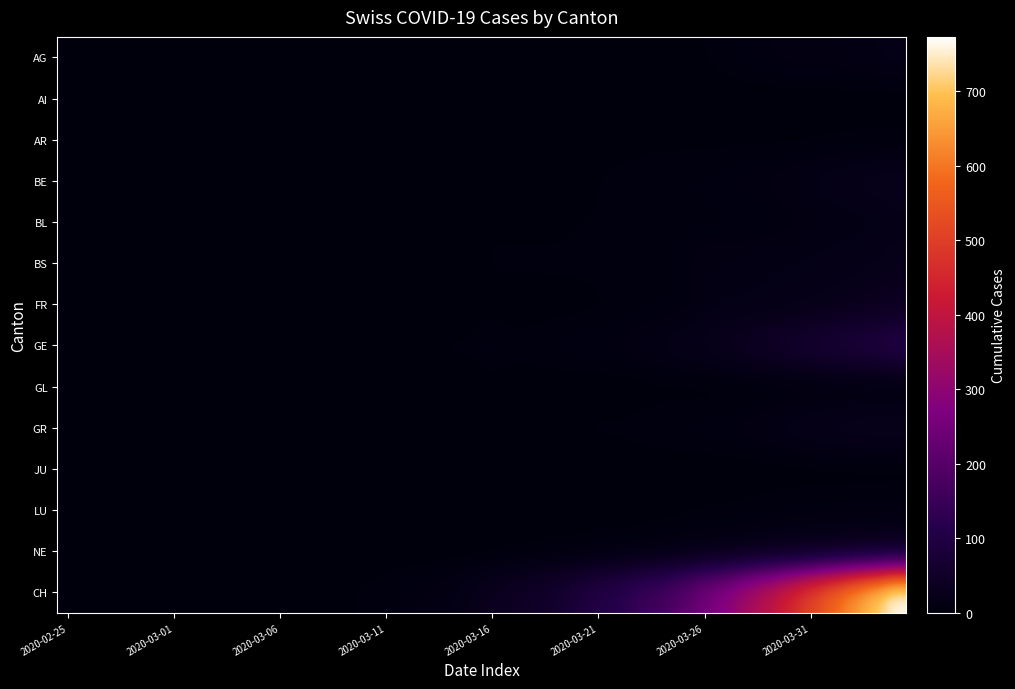

Reading right to left, what are all the values shown in this chart?

AG: 18	15	14	11	11	11	9	8	5	3	2	2	2	1	1	1	1	0	0	0	0	0	0	0	0	0	0	0	0	0	0	0	0	0	0	0	0	0	0	0
AI: 0	0	0	0	0	0	0	0	0	0	0	0	0	0	0	0	0	0	0	0	0	0	0	0	0	0	0	0	0	0	0	0	0	0	0	0	0	0	0	0
AR: 3	3	3	3	2	2	2	2	2	2	2	2	1	0	1	0	0	0	0	0	0	0	0	0	0	0	0	0	0	0	0	0	0	0	0	0	0	0	0	0
BE: 28	26	23	20	16	13	10	9	8	7	6	6	6	5	3	2	1	1	0	1	0	0	0	0	0	0	0	0	0	0	0	0	0	0	0	0	0	0	0	0
BL: 19	14	12	11	10	7	6	5	5	5	5	5	3	3	3	3	2	2	2	2	3	2	2	2	2	1	1	1	0	0	0	0	0	0	0	0	0	0	0	0
BS: 24	21	19	18	16	15	15	13	13	12	8	5	5	5	5	4	4	4	4	4	0	1	1	1	0	0	0	0	0	0	0	0	0	0	0	0	0	0	0	0
FR: 37	31	26	23	20	17	15	15	14	11	6	5	4	3	2	1	1	0	0	0	0	0	0	0	0	0	0	0	0	0	0	0	0	0	0	0	0	0	0	0
GE: 106	92	85	77	68	58	48	40	32	25	23	16	15	10	9	9	7	6	5	9	4	4	2	2	1	1	0	0	0	0	0	0	0	0	0	0	0	0	0	0
GL: 2	2	2	2	2	2	1	1	0	0	0	1	0	0	0	0	0	0	0	0	0	0	0	0	0	0	0	0	0	0	0	0	0	0	0	0	0	0	0	0
GR: 30	30	28	26	23	19	15	12	9	8	8	6	5	4	4	3	2	1	1	1	0	0	0	0	0	0	0	0	0	0	0	0	0	0	0	0	0	0	0	0
JU: 0	0	0	0	0	0	0	0	0	0	0	0	0	0	0	0	0	0	0	0	0	0	0	0	0	0	0	0	0	0	0	0	0	0	0	0	0	0	0	0
LU: 7	7	7	7	7	6	5	4	3	3	2	2	1	1	1	0	0	0	0	0	0	0	0	0	0	0	0	0	0	0	0	0	0	0	0	0	0	0	0	0
NE: 30	28	27	24	22	20	18	15	13	12	9	6	5	4	4	3	3	2	1	0	0	0	0	0	0	0	0	0	0	0	0	0	0	0	0	0	0	0	0	0
CH: 773	703	641	575	513	449	390	341	287	249	203	168	148	118	103	83	61	50	41	34	22	14	10	9	5	4	2	2	1	1	0	0	0	0	0	0	0	0	0	0